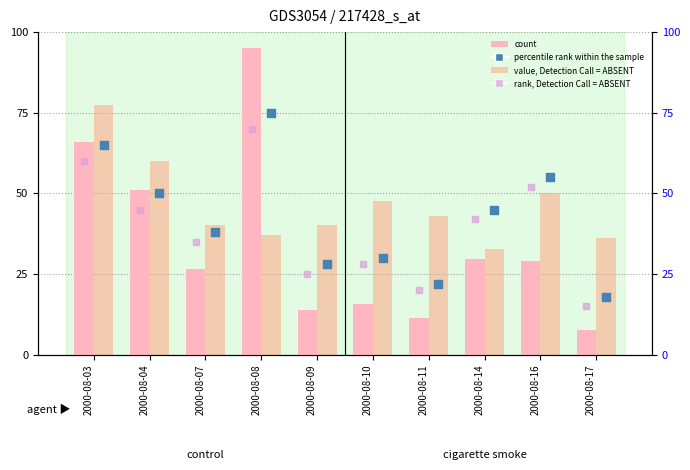

Which series has the widest spread of Y values?

count